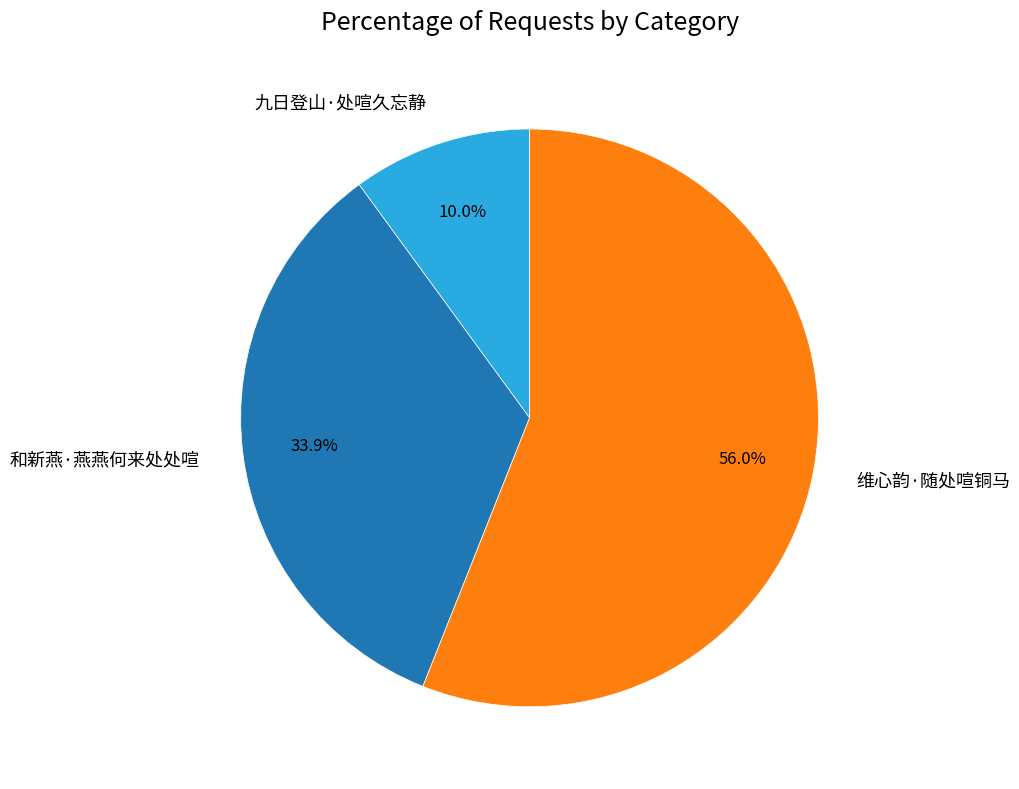

Does any single category account for the majority?

Yes